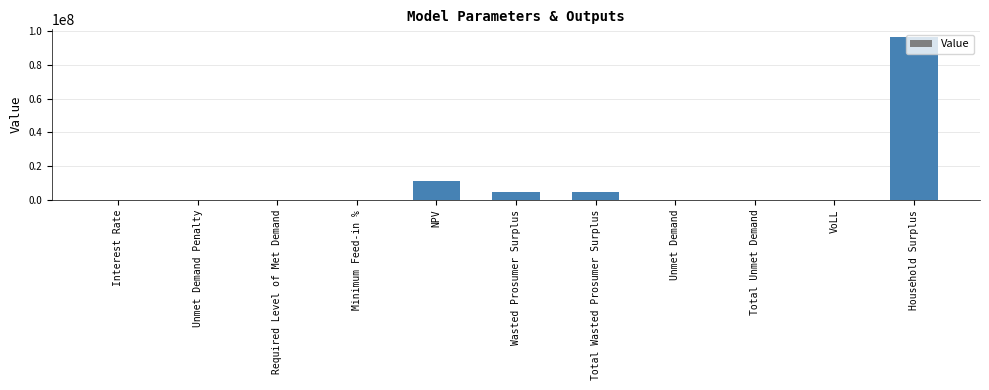

True or false: the data shows 35272877.9 at Total Unmet Demand.

False